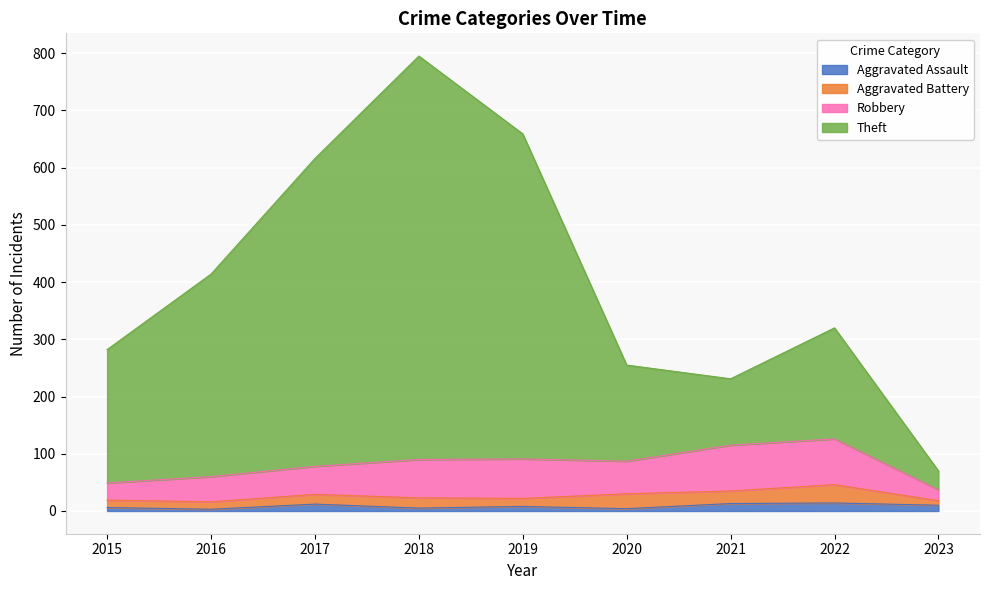

At which category is the sum across all series the highest?

2018